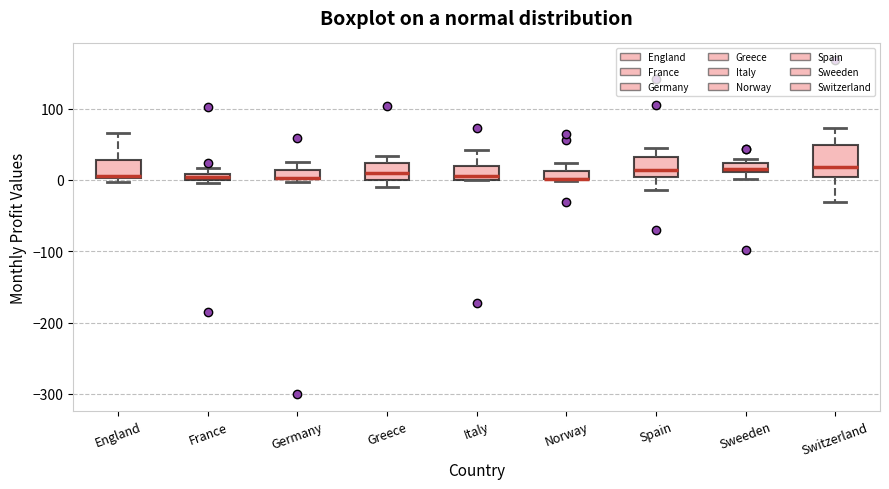

Comparing the boxes themselves (not the whiskers), which one is the tallest?

Switzerland